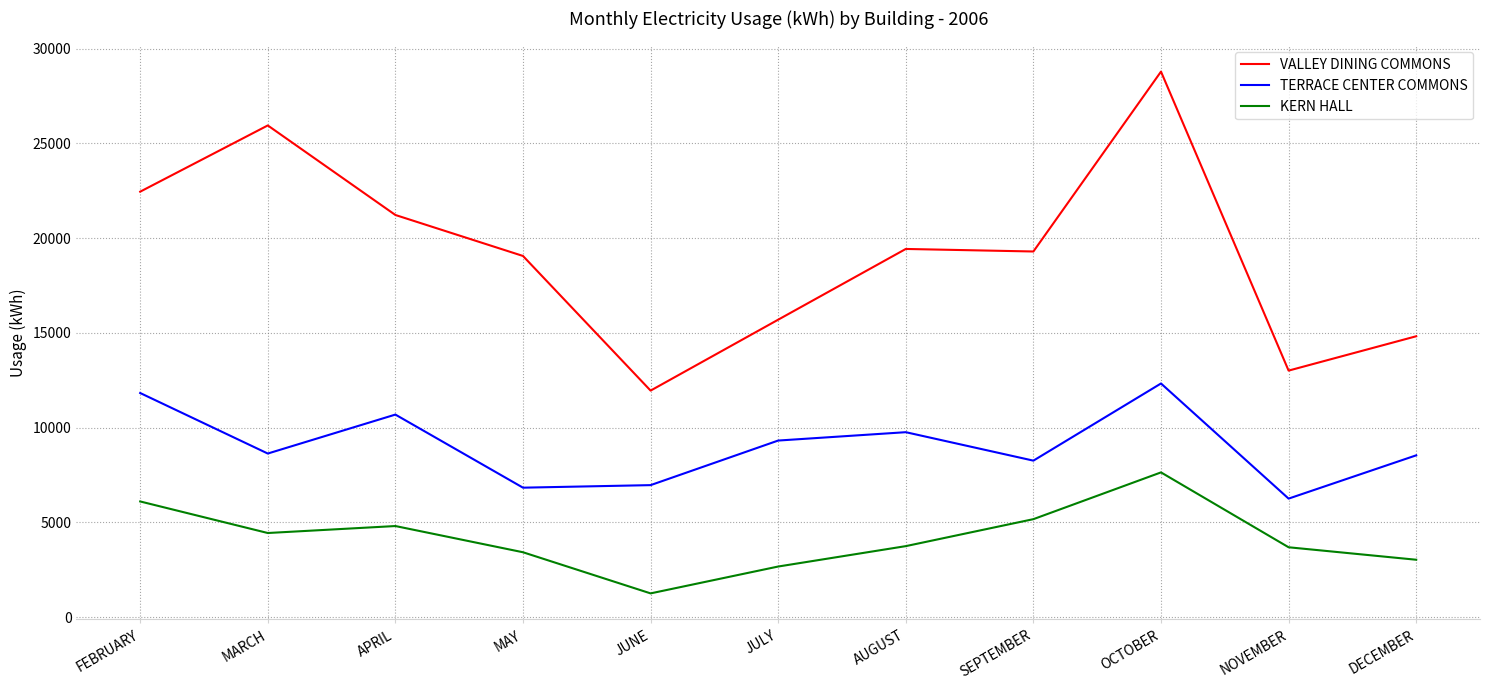

What is the difference between the maximum and minimum values in the VALLEY DINING COMMONS series?

16829